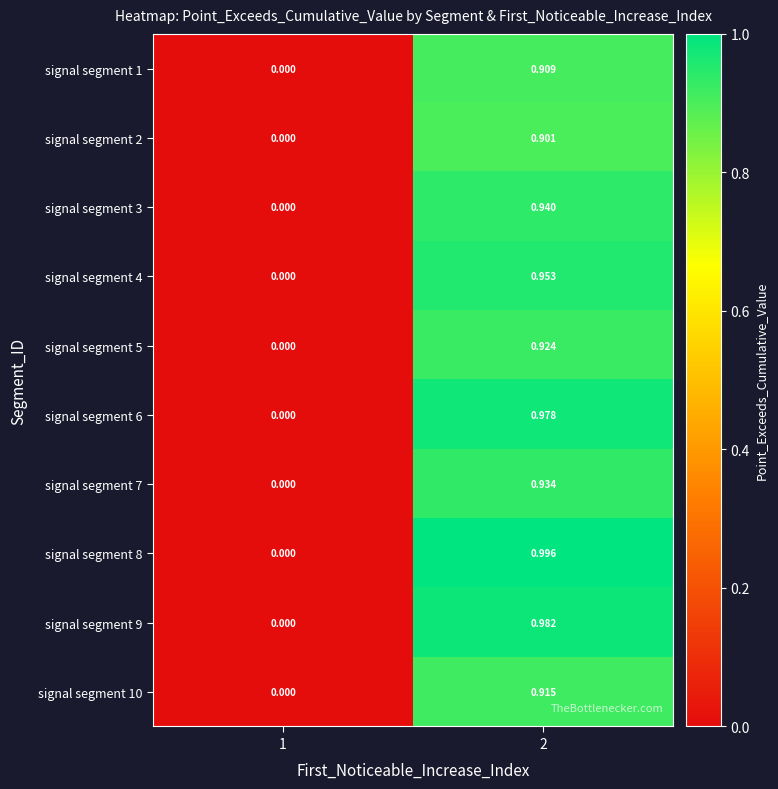

Count the number of data series in this chart.

10